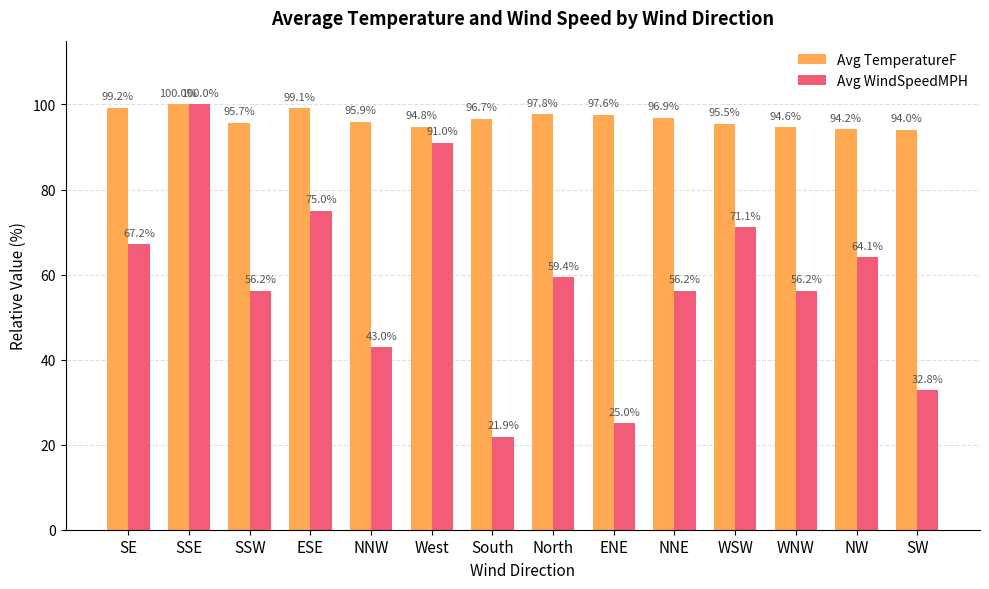

What is the minimum value shown in the chart?

21.9